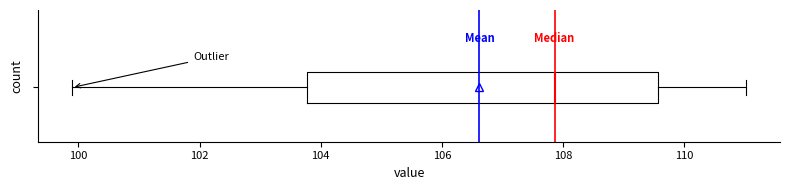

Transcribe this box plot: give where the median line is, the range the box spans, and where the two whiskers end, as read against the x-axis. The values are not printed on the chart, so give them approximately, as read against the axis.

median 107.8, box 103.8 to 109.6, whiskers 99.8 to 111.0